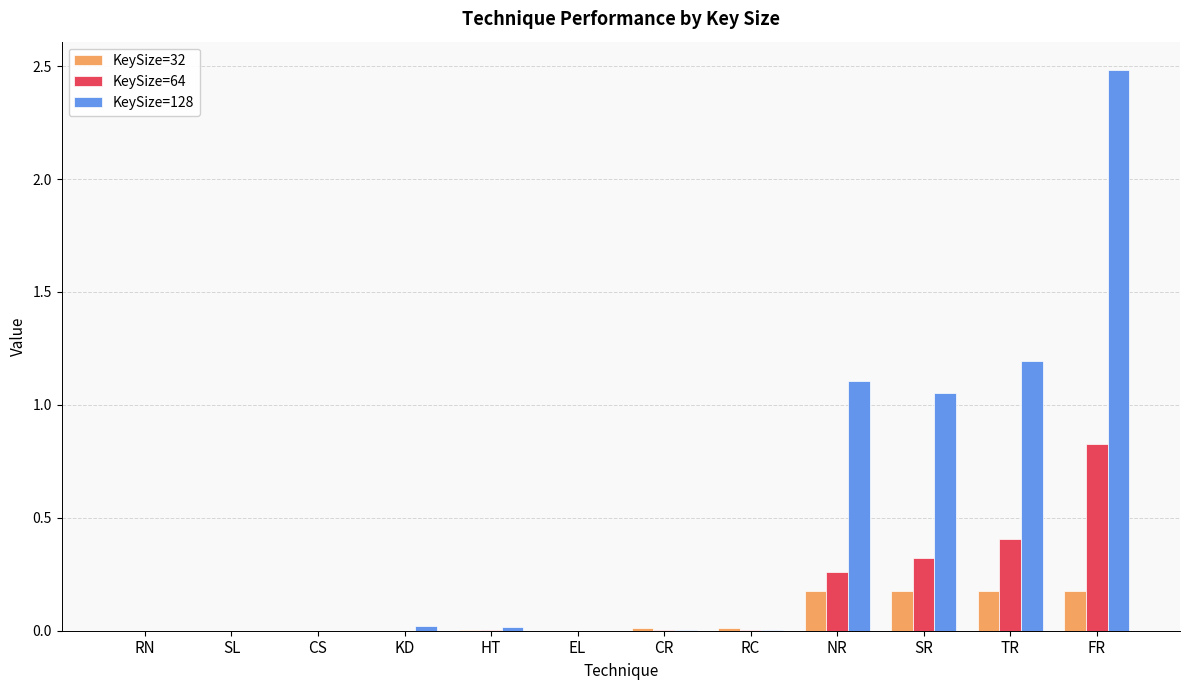

Are the bars horizontal?

No